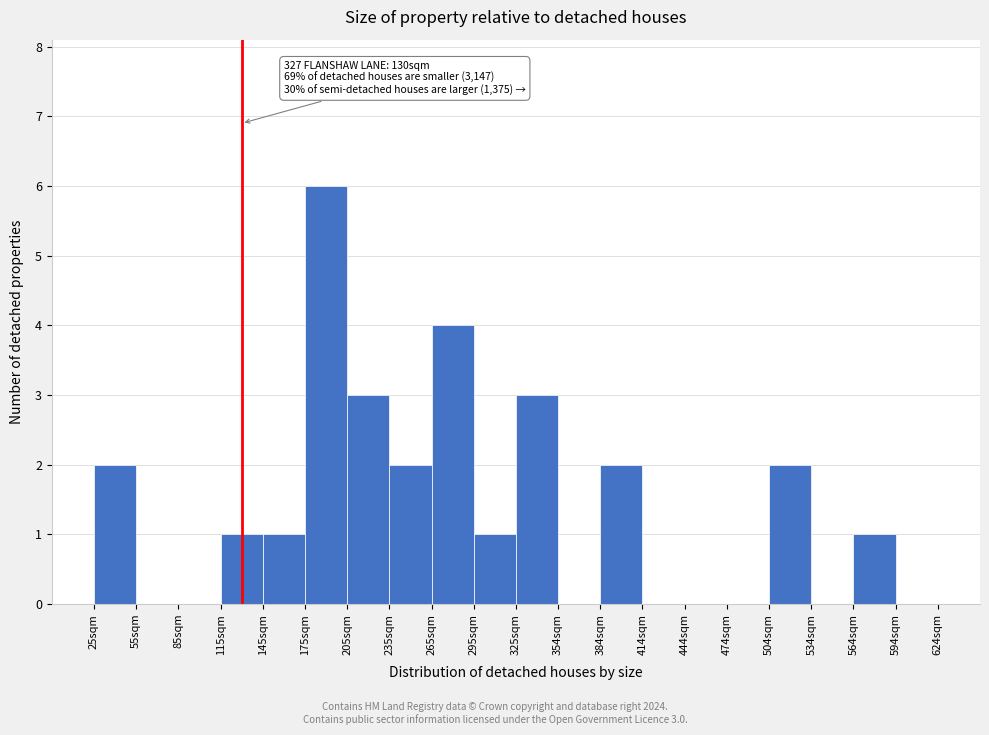

Over which range of the x-axis is the bar tallest?

175 to 205